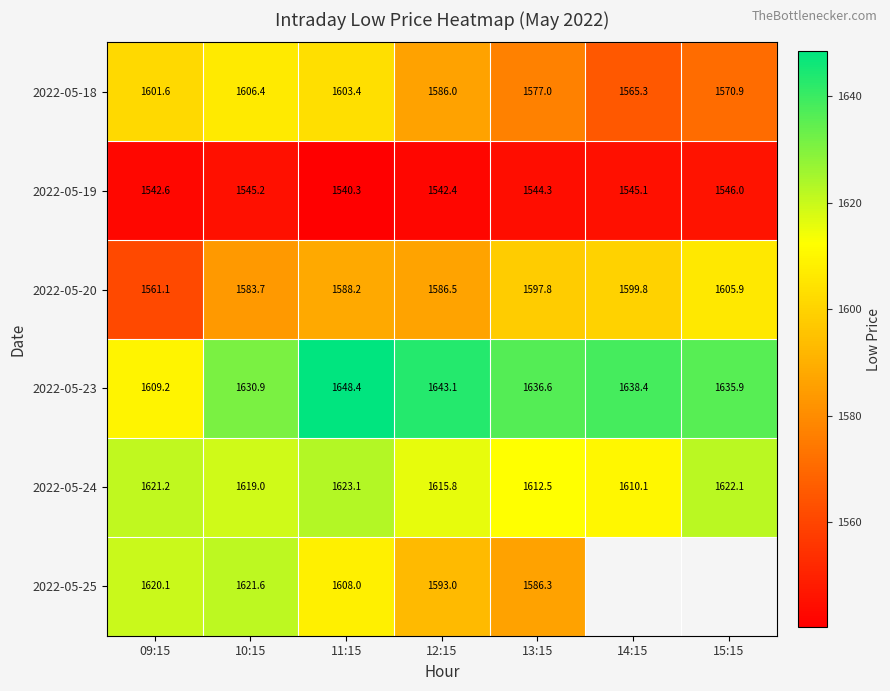

What is the minimum value shown in the chart?

1540.3